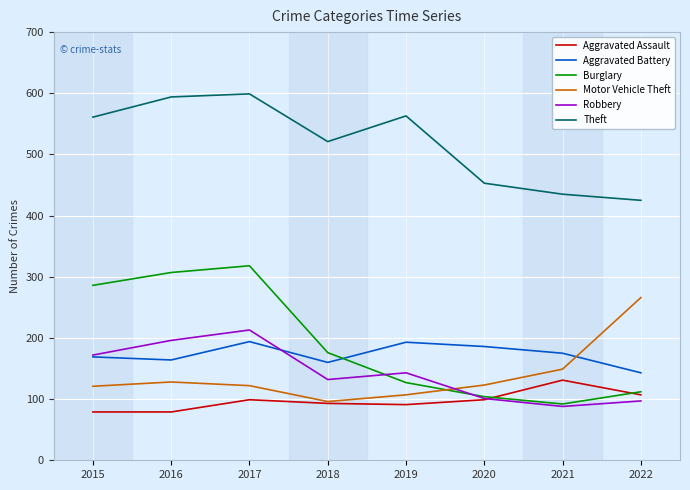

True or false: Aggravated Assault has a value of 79 at 2016.

True